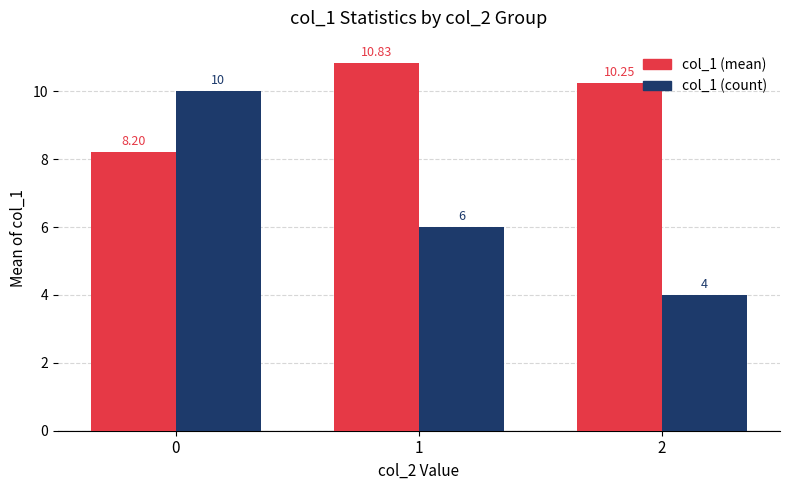

Count the number of categories in the chart.

3